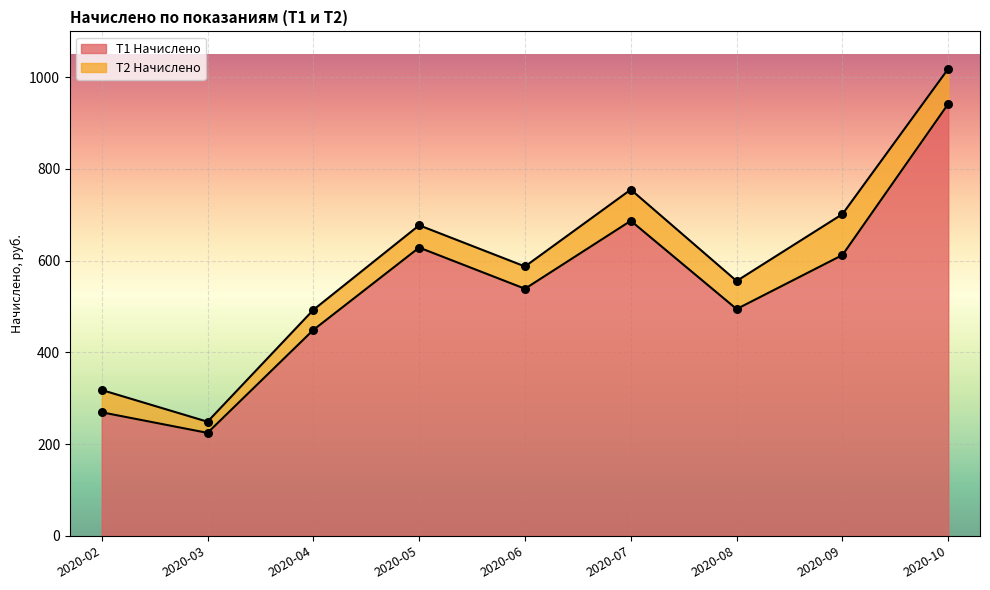

Which has a higher value, 2020-04 or 2020-07?

2020-07